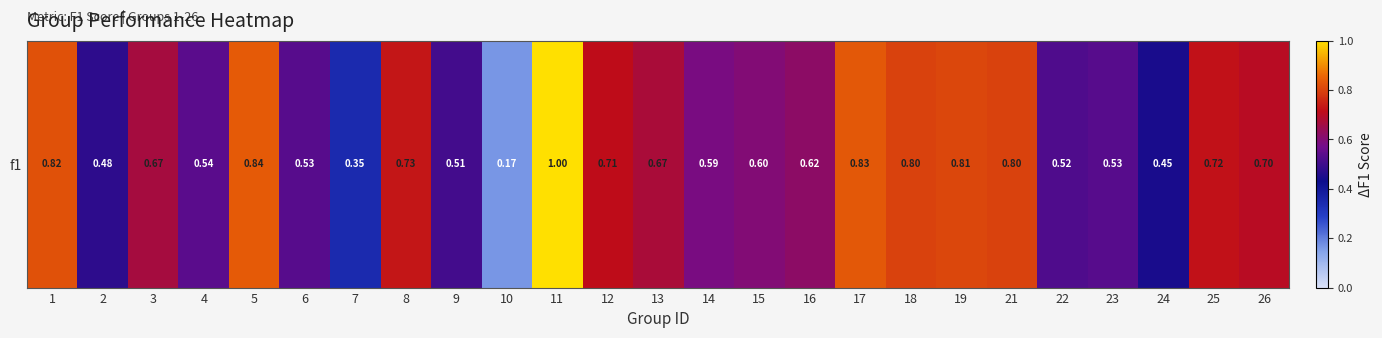

What is the difference between the second highest and minimum values?

0.7